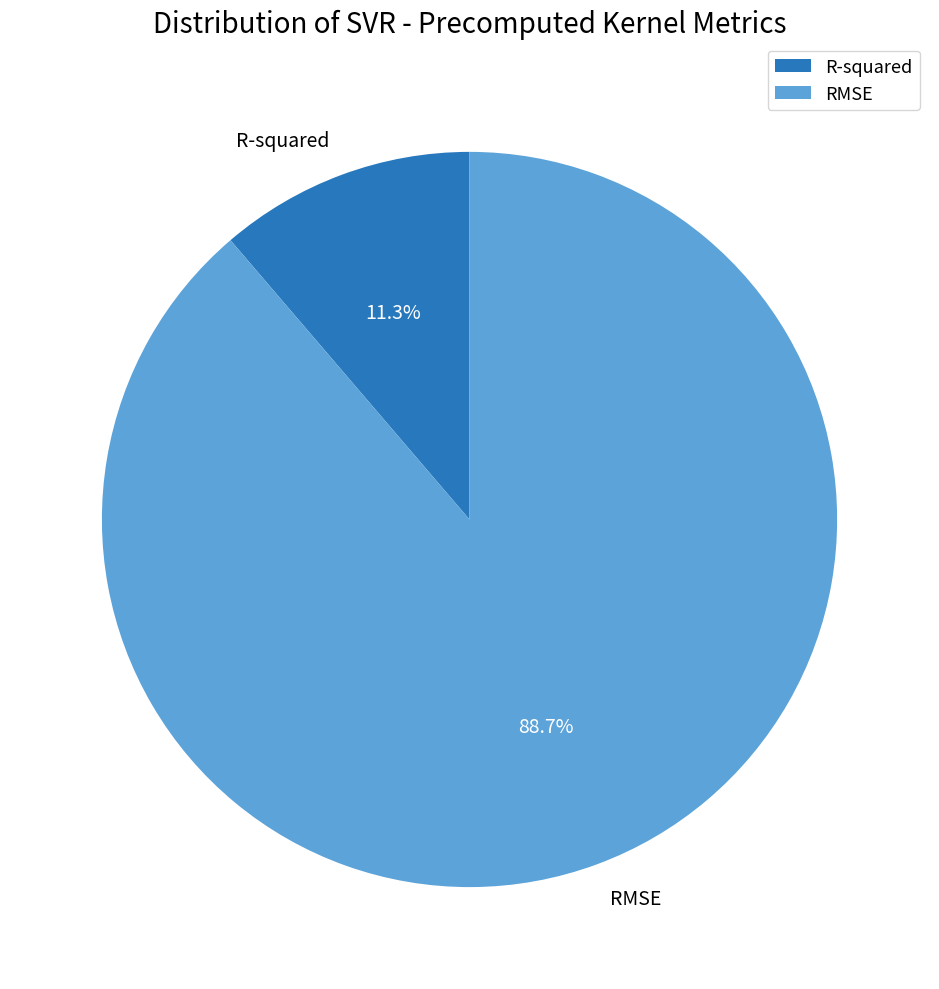

Does RMSE represent more than half of the total?

Yes